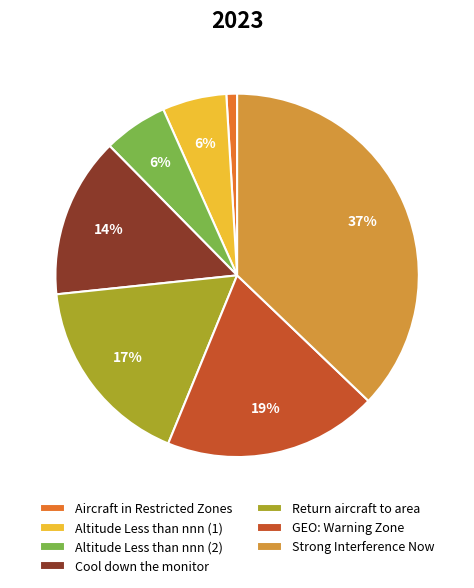

Do Aircraft in Restricted Zones and Return aircraft to area together represent more than half of the pie?

No